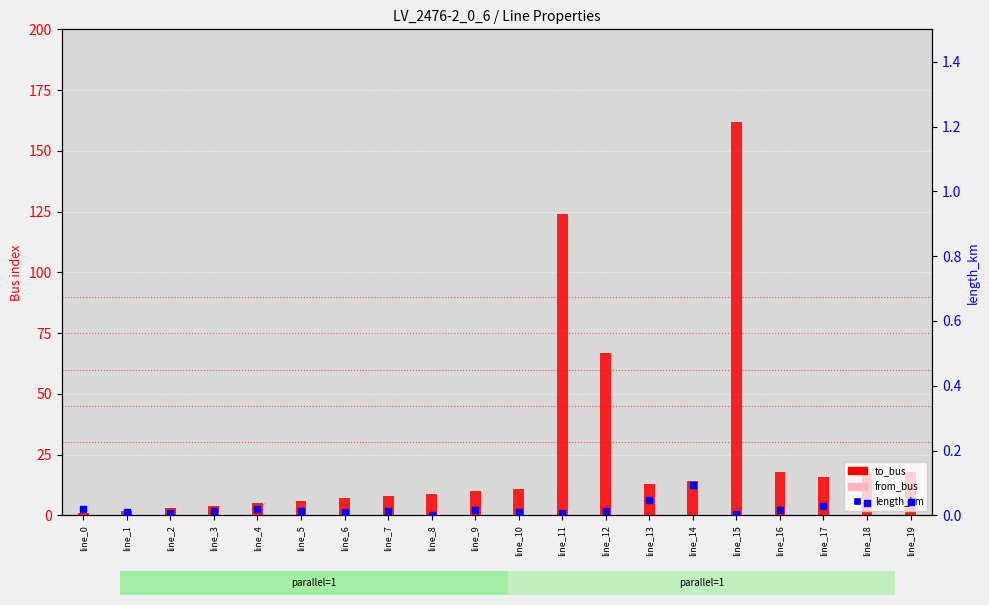

Which series has the widest spread of Y values?

to_bus